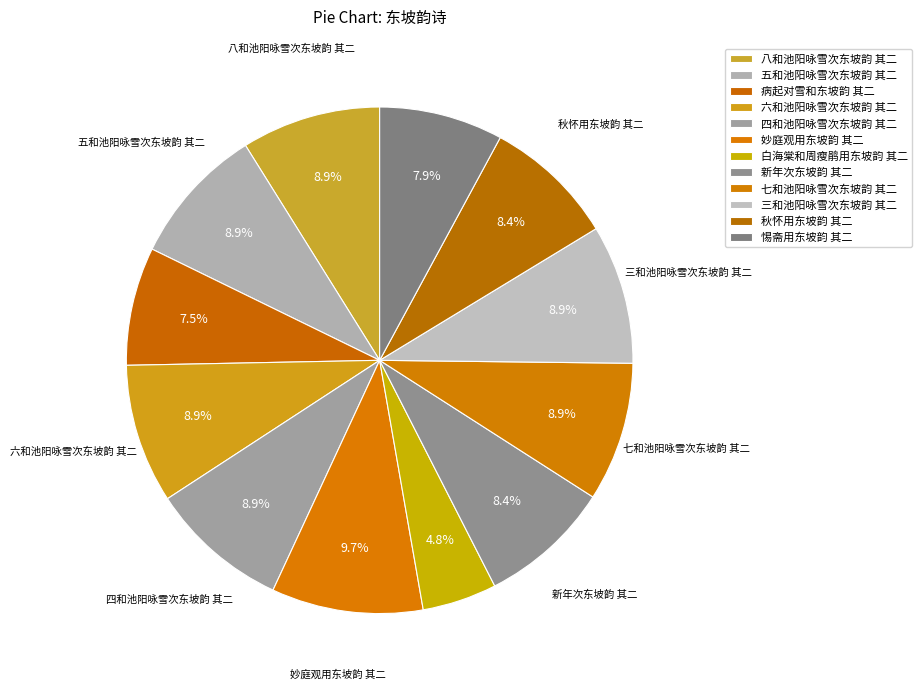

To the nearest percent, what is the difference between the largest and smallest slice percentages?

5%